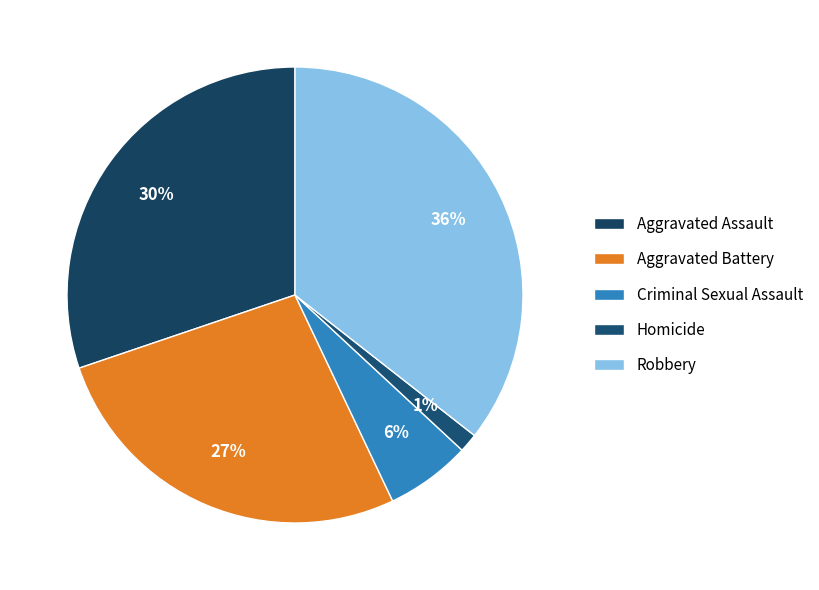

How much of the chart is everything except Aggravated Assault?

69.8%